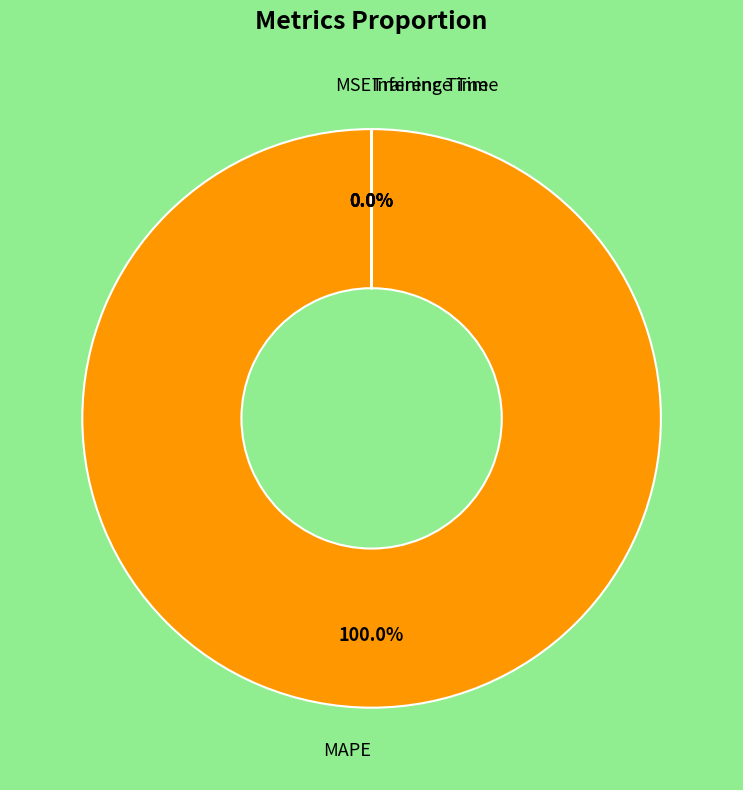

Does any single category account for the majority?

Yes